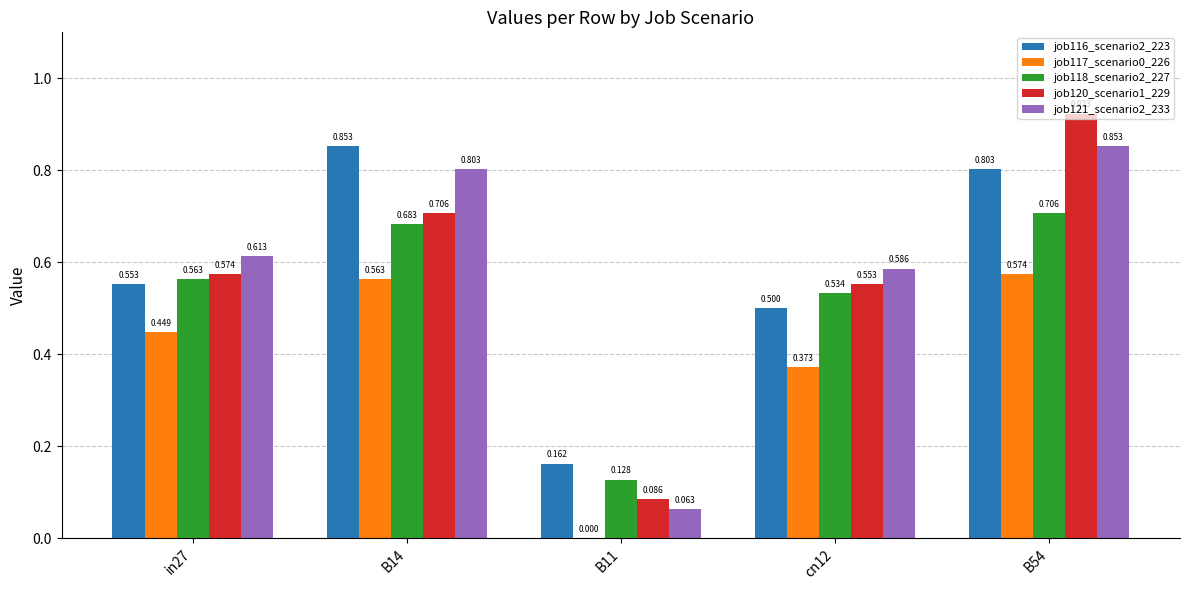

Reading left to right, what are all the values shown in this chart?

job116_scenario2_223: in27=0.6	B14=0.9	B11=0.2	cn12=0.5	B54=0.8
job117_scenario0_226: in27=0.4	B14=0.6	B11=0.0	cn12=0.4	B54=0.6
job118_scenario2_227: in27=0.6	B14=0.7	B11=0.1	cn12=0.5	B54=0.7
job120_scenario1_229: in27=0.6	B14=0.7	B11=0.1	cn12=0.6	B54=0.9
job121_scenario2_233: in27=0.6	B14=0.8	B11=0.1	cn12=0.6	B54=0.9